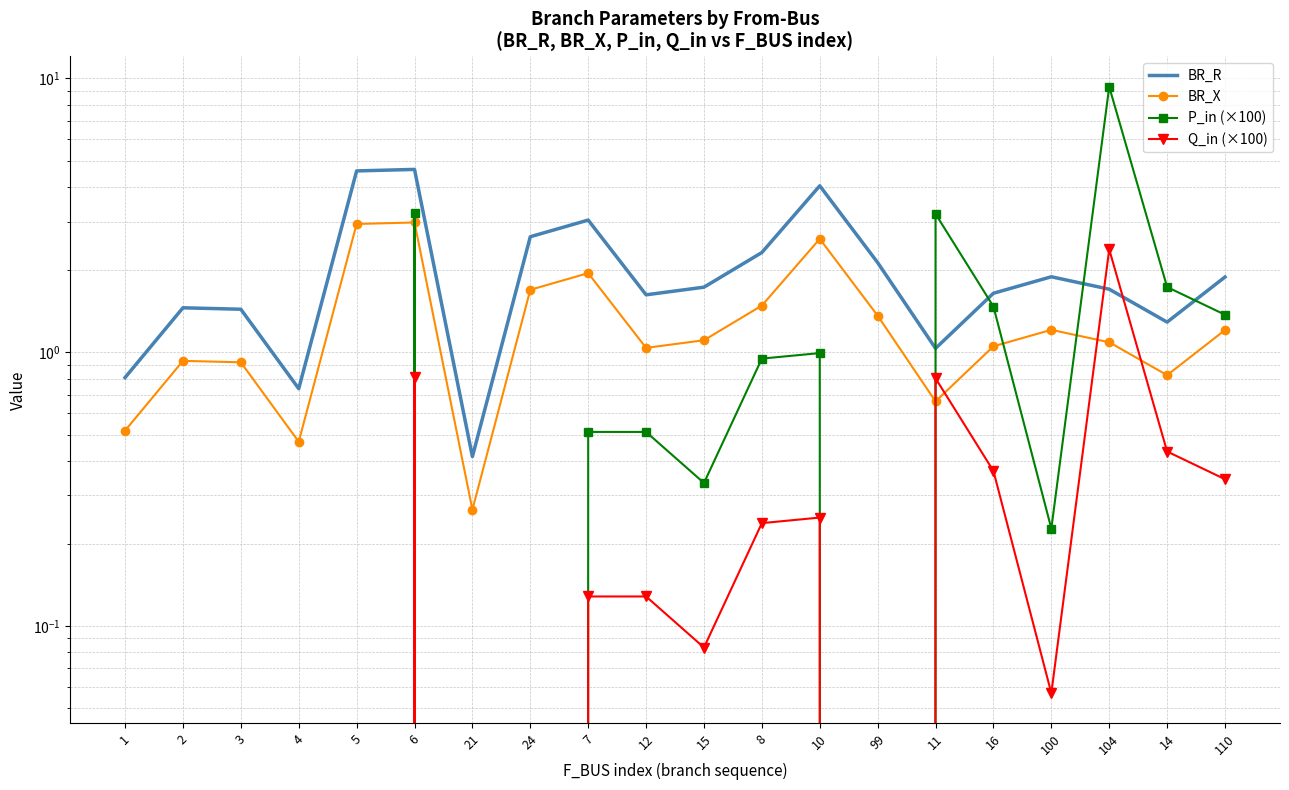

Between 3 and 1, which is larger?

3